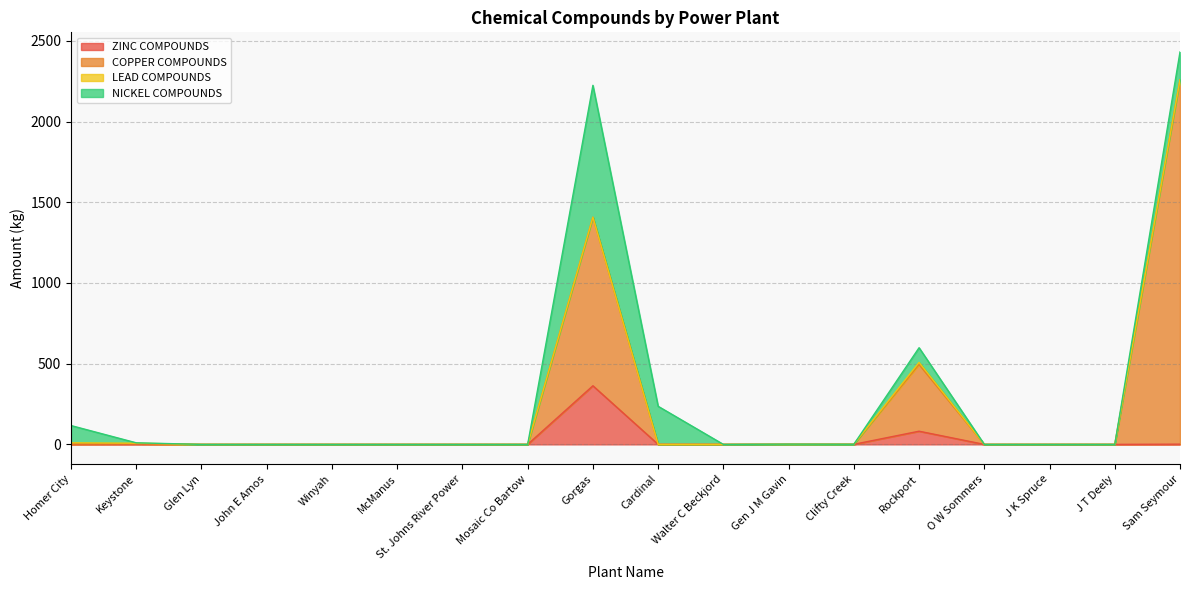

True or false: ZINC COMPOUNDS and COPPER COMPOUNDS cross at least once.

False